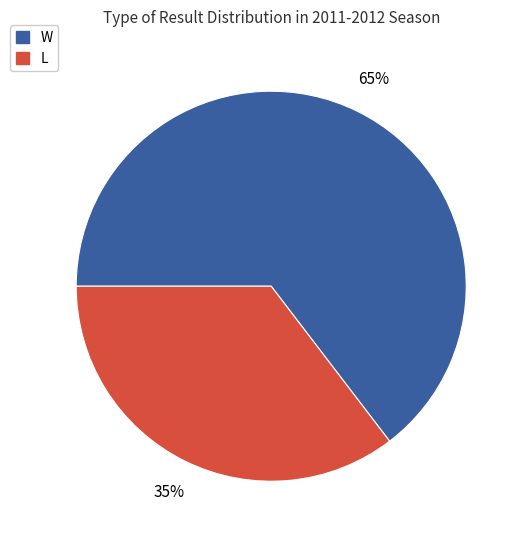

Rank the categories by value from lowest to highest.

L, W